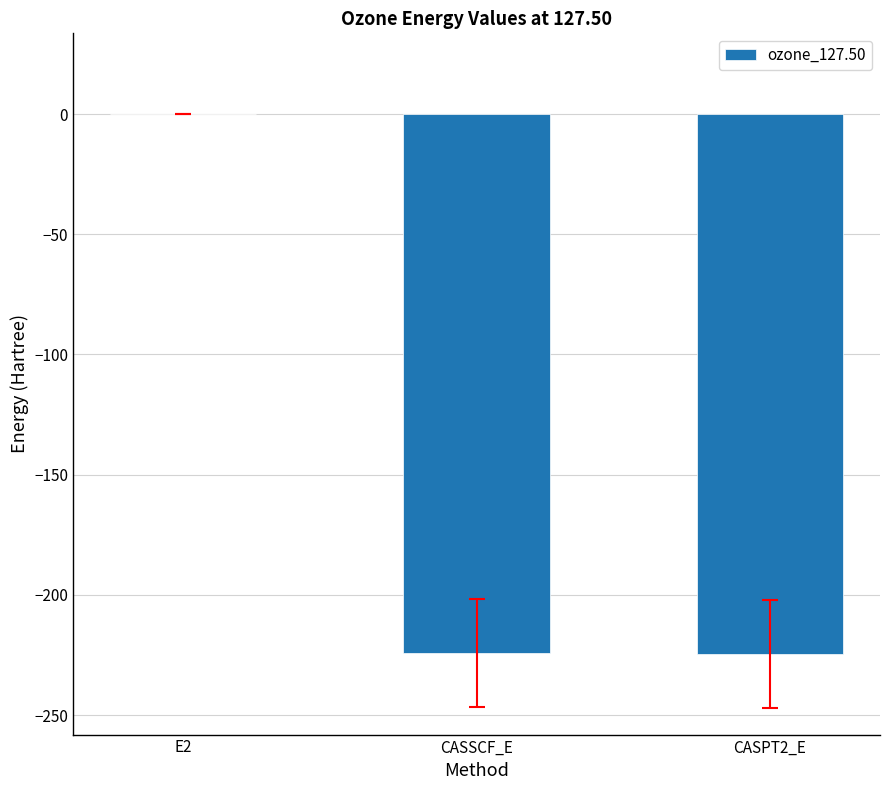

Read the value at CASSCF_E.

-224.4